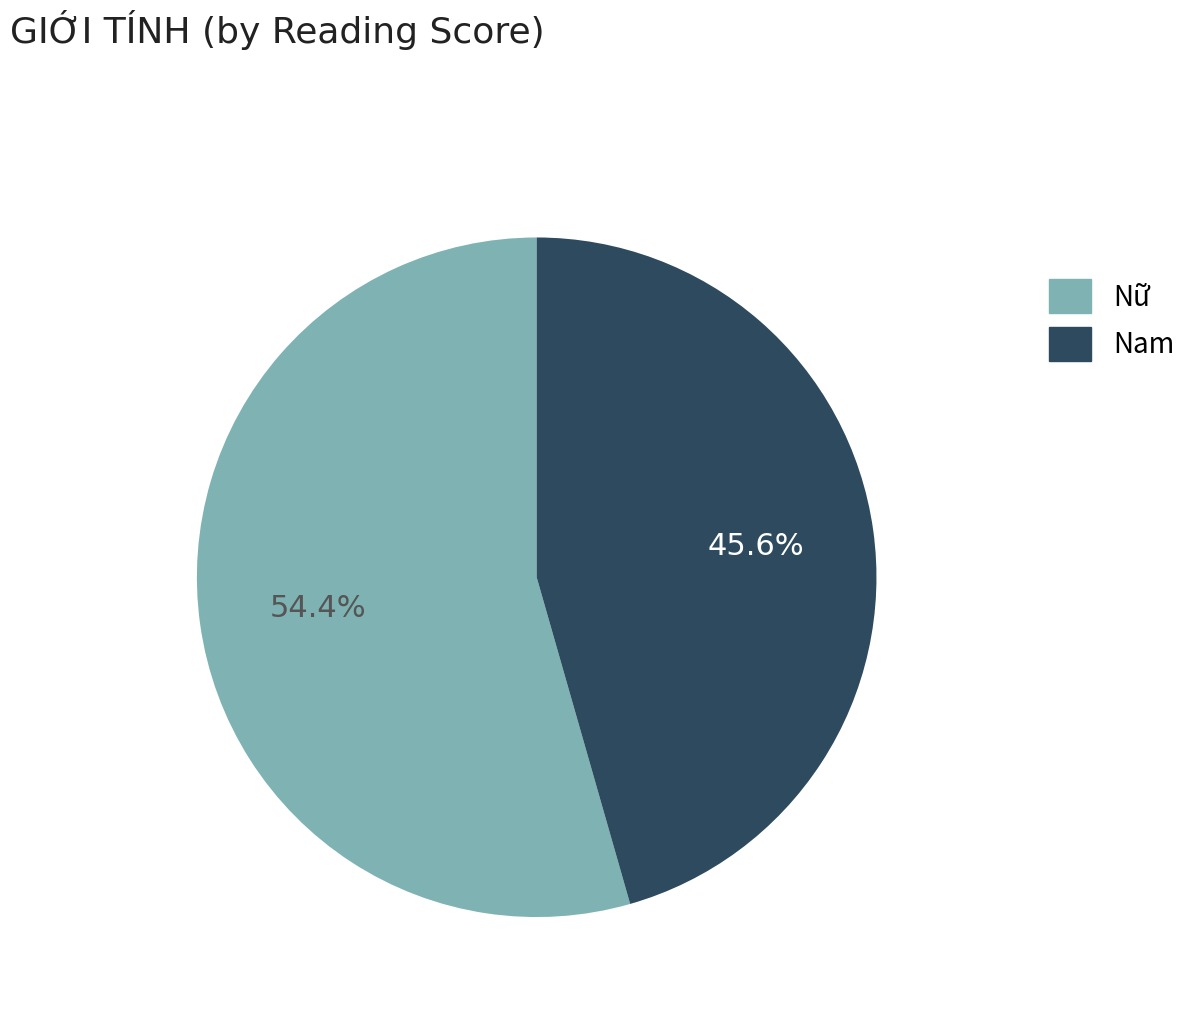

Is there any slice that represents more than half of the pie?

Yes